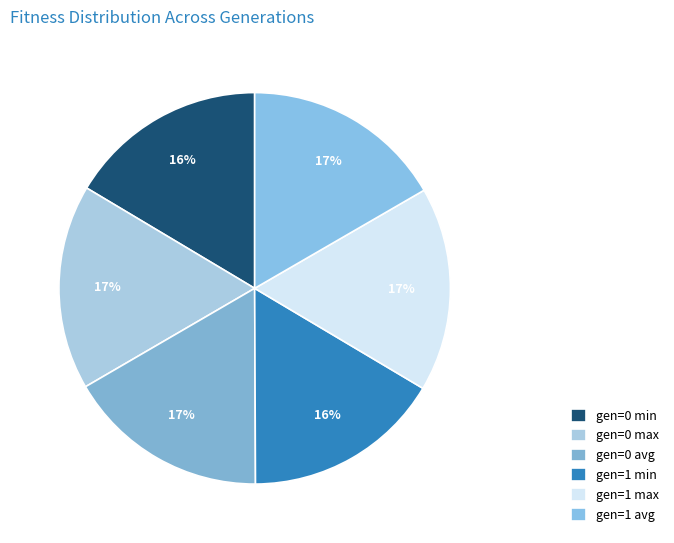

The gen=1 avg slice represents 17% of the pie. True or false?

True